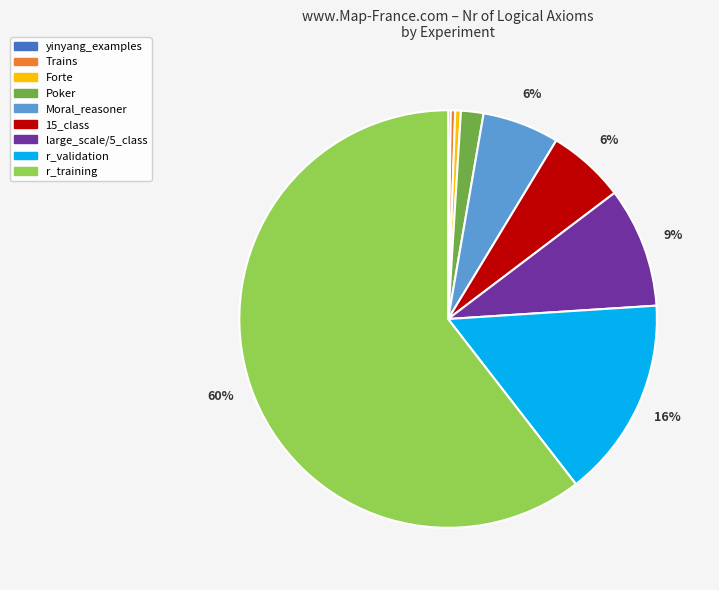

To the nearest percent, what percentage of the pie is Poker?

2%